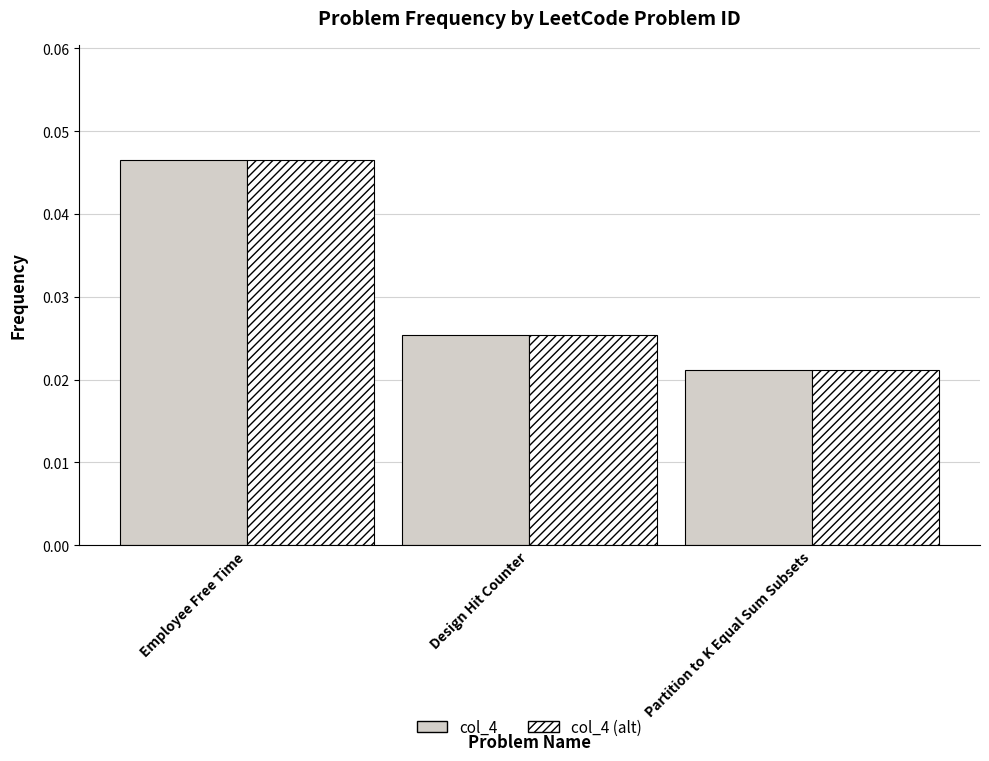

How many groups of bars are there?

3